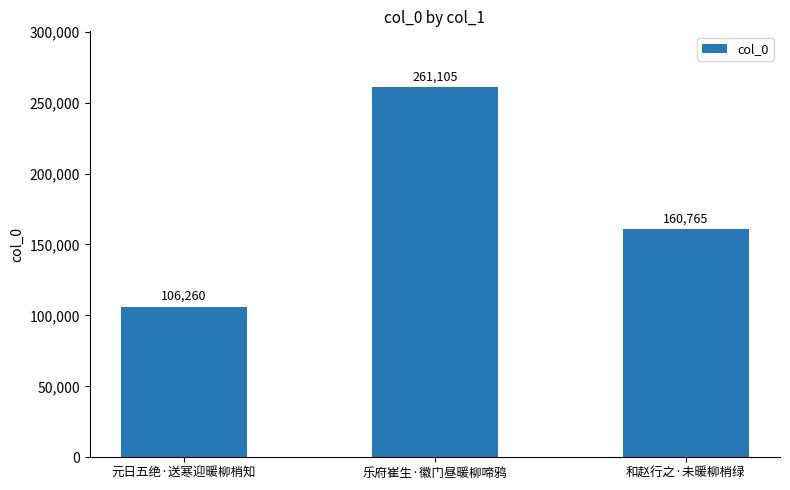

How many bars are there in total?

3